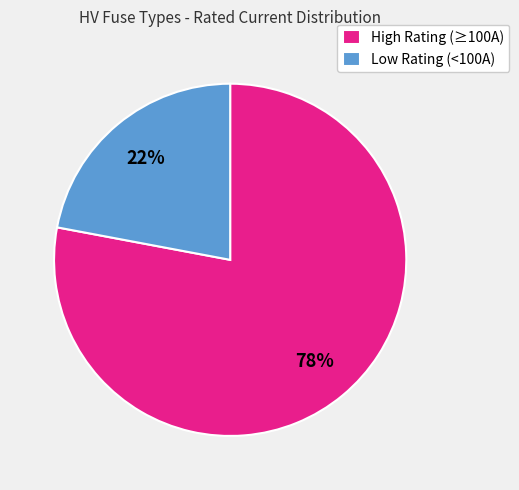

Is it true that High Rating (≥100A) is 78% of the pie?

True